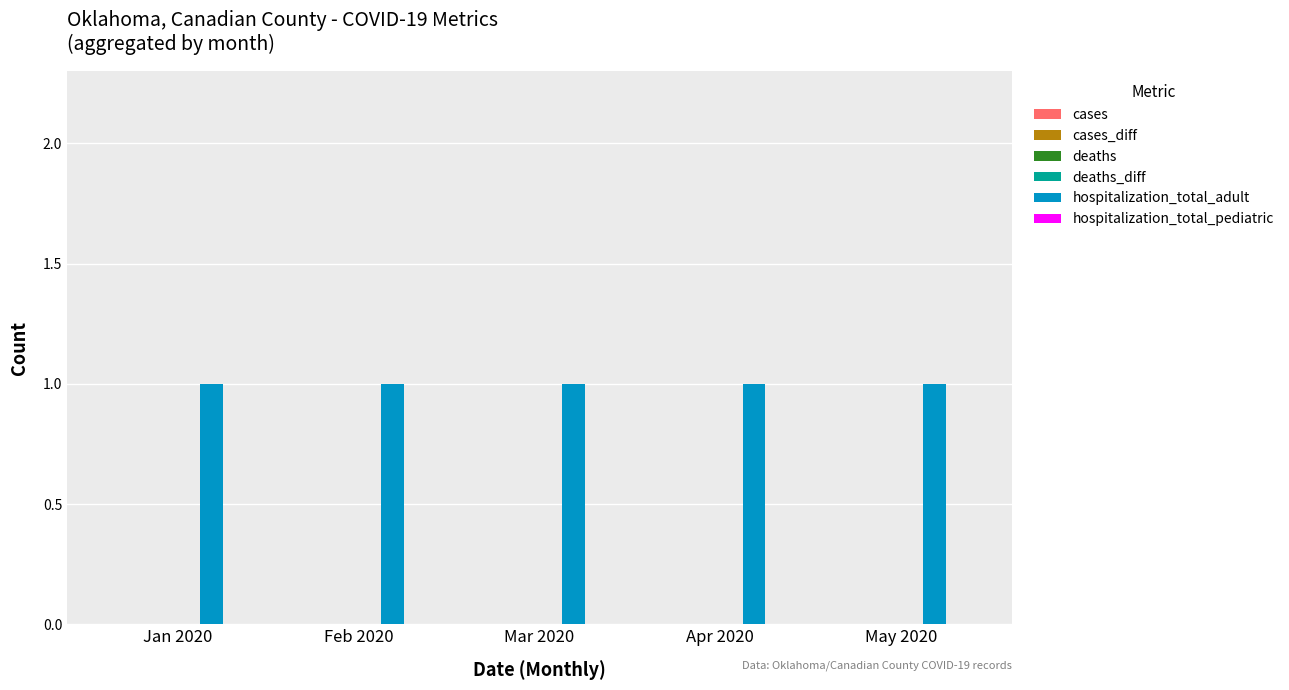

List the series in order of their peak value, lowest first.

cases, cases_diff, deaths, deaths_diff, hospitalization_total_pediatric, hospitalization_total_adult